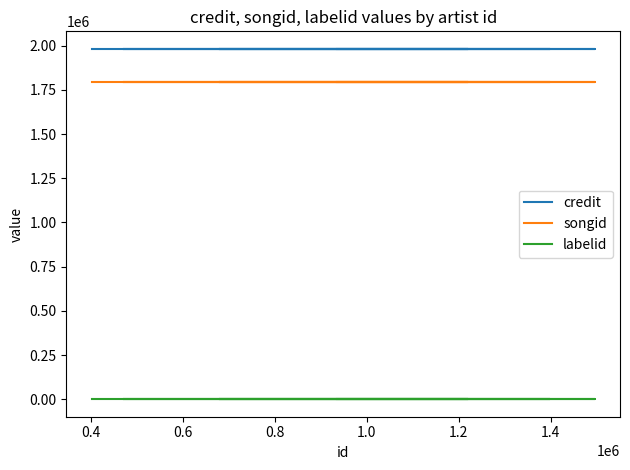

Rank the series at 1.2 from lowest to highest value.

labelid, songid, credit